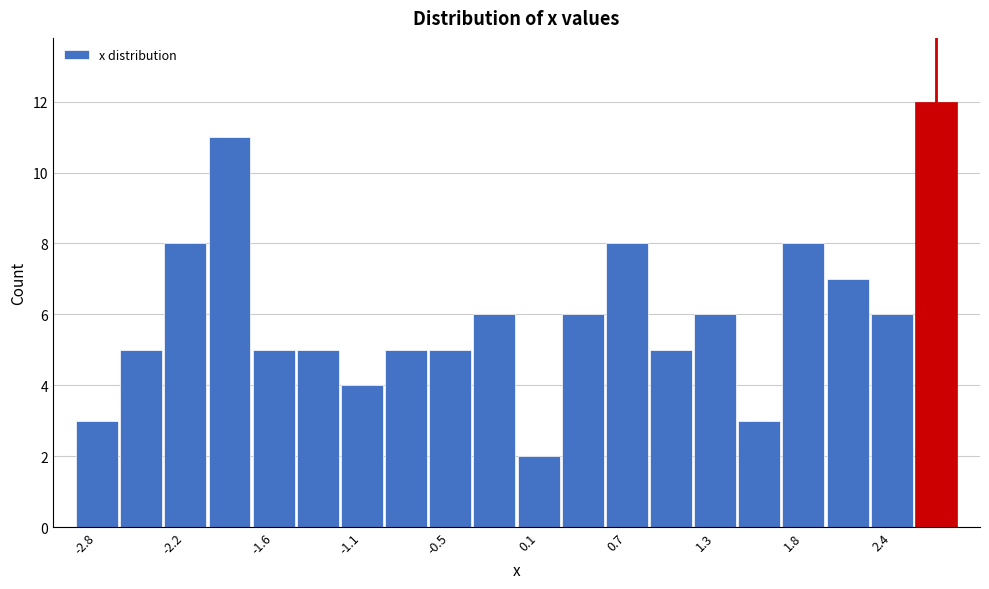

Around what value on the x-axis is the tallest bar? Give the approximate position of its centre, as read against the axis.

2.7